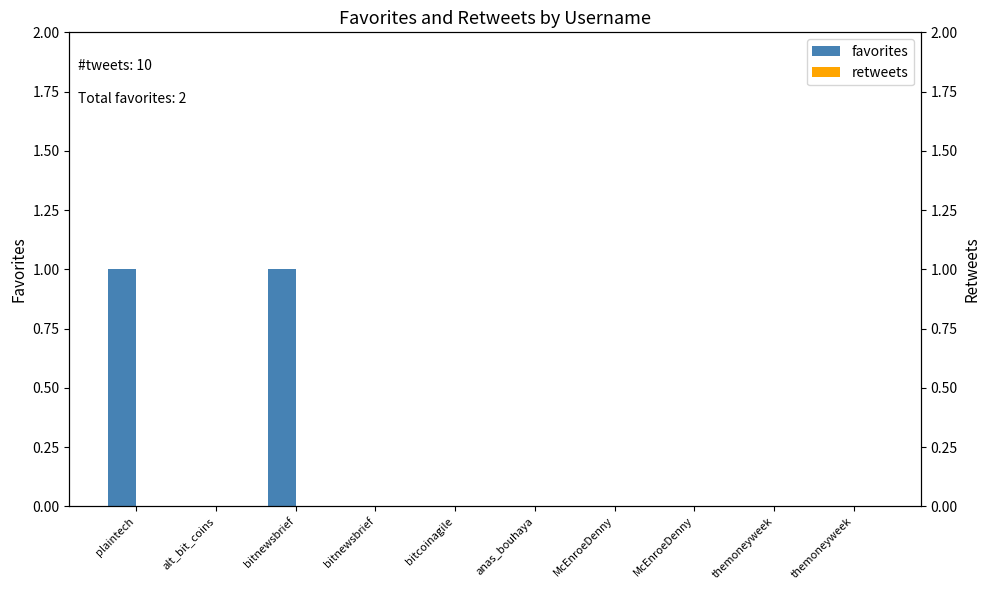

Where is retweets nearest to the value 0?

plaintech